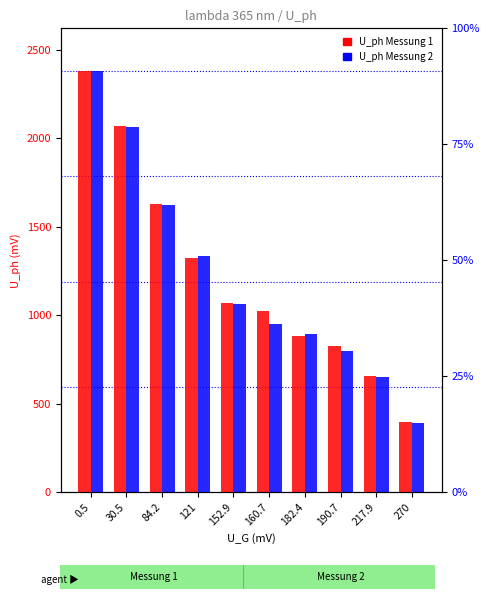

Is the value of U_ph Messung 2 at 121 greater than the value of U_ph Messung 1 at 121?

Yes